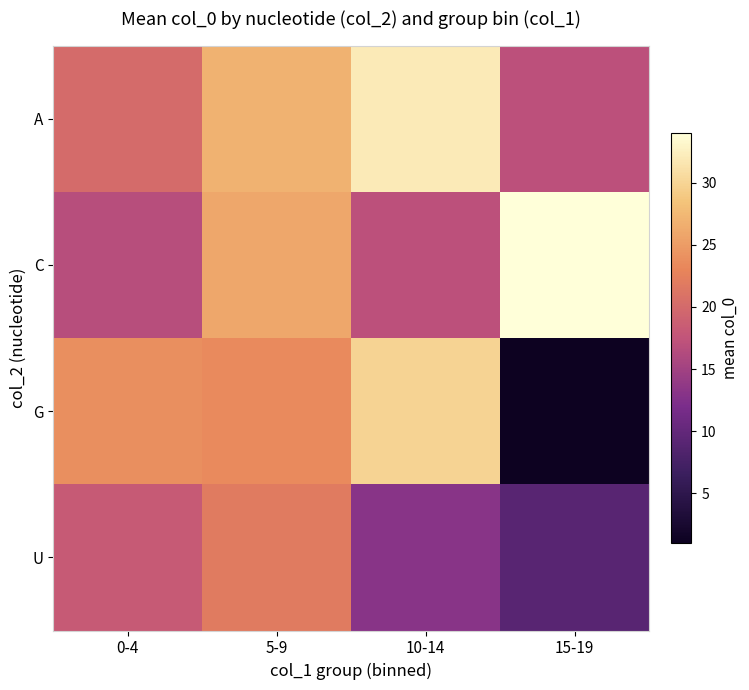

Which series has the largest range (max minus min)?

G